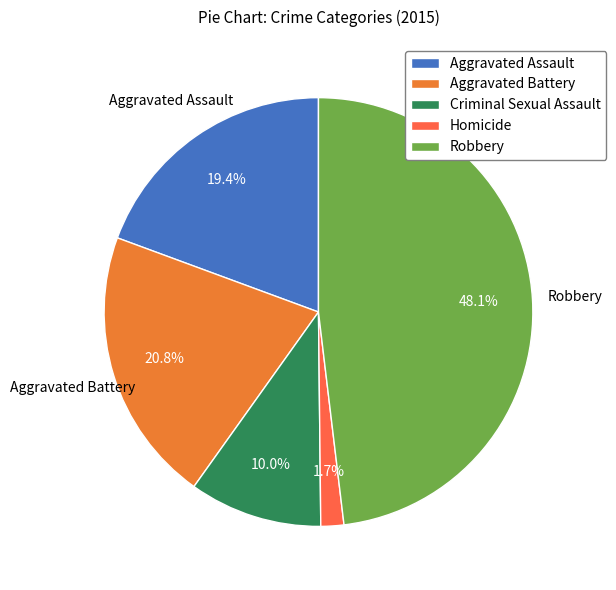

Approximately how many times larger is the value at Aggravated Battery compared to Criminal Sexual Assault?

2.1